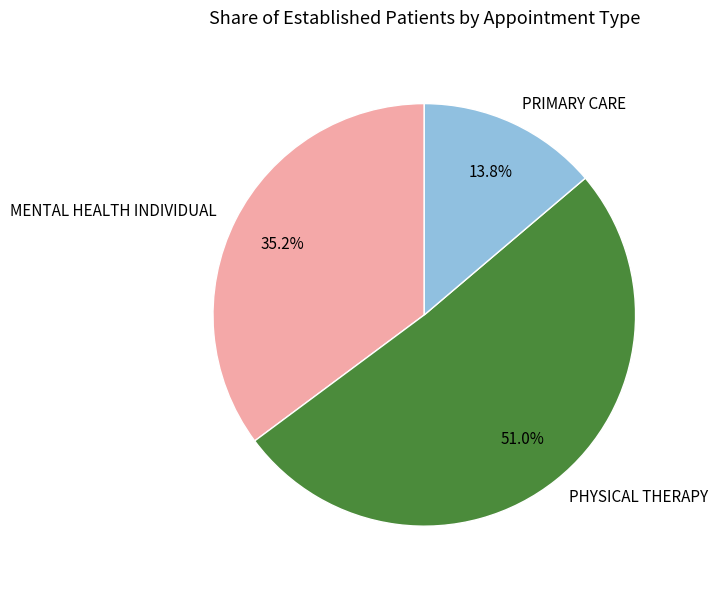

The PHYSICAL THERAPY slice represents 51% of the pie. True or false?

True